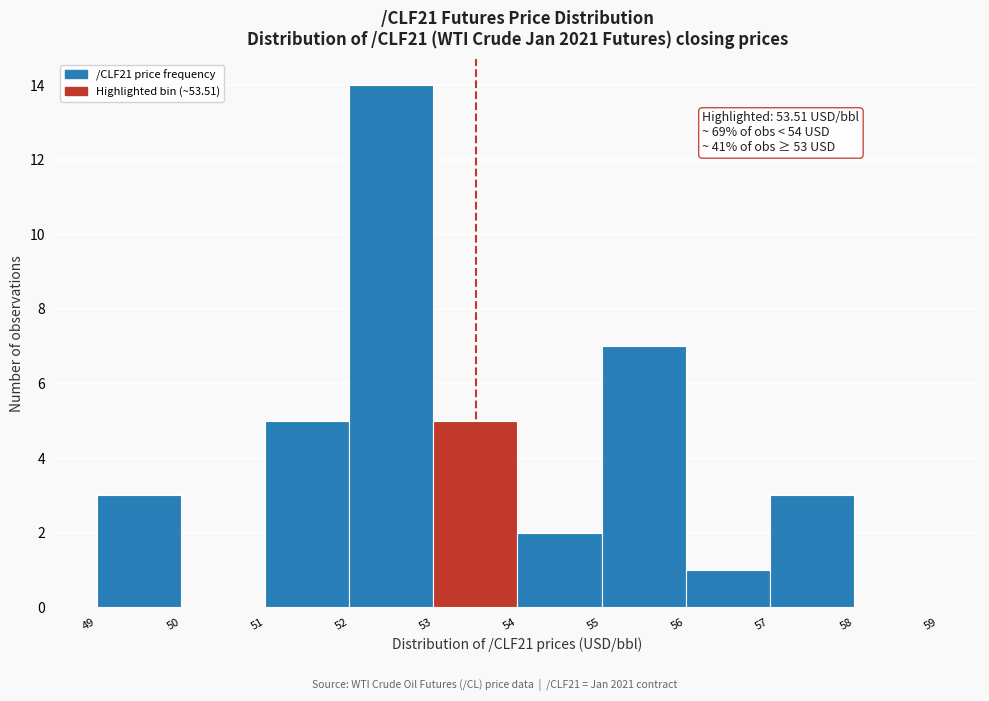

Which range on the x-axis has the tallest bar?

52 to 53